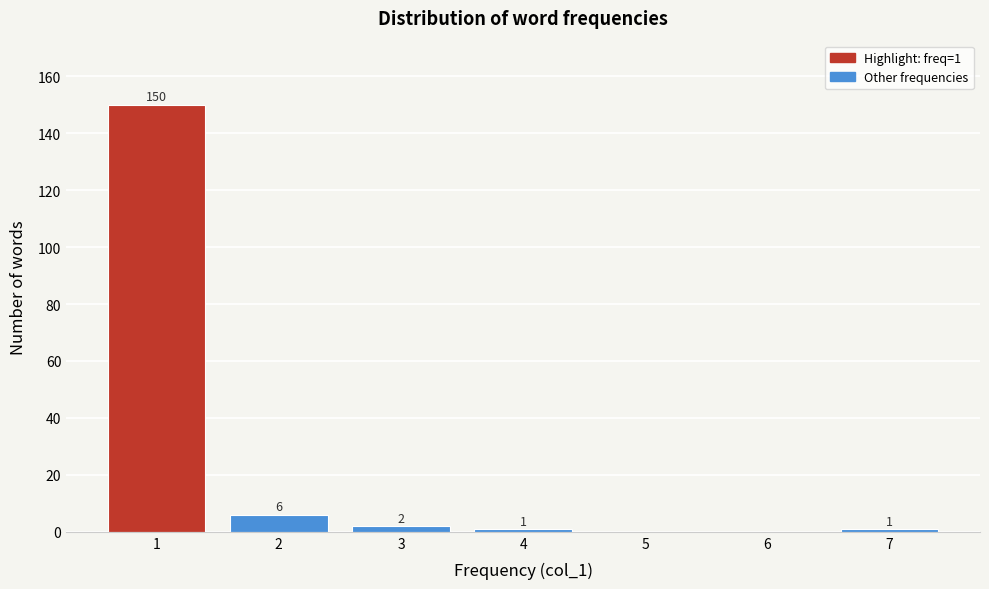

Reading right to left, what are all the values shown in this chart?

7=1	6=0	5=0	4=1	3=2	2=6	1=150